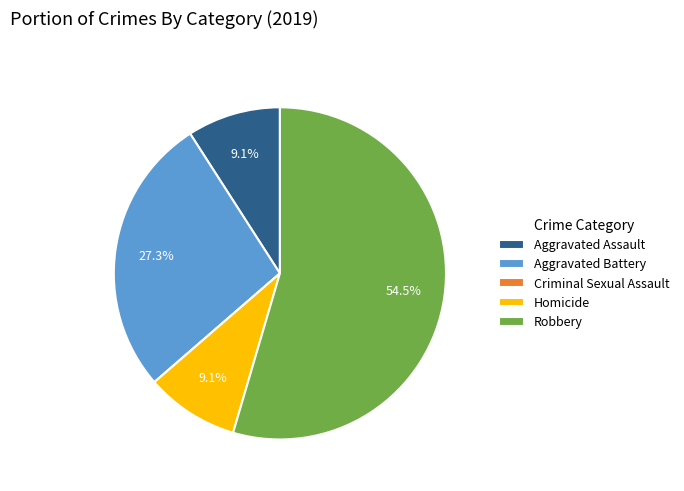

Is the sum of Homicide and Aggravated Assault greater than half?

No